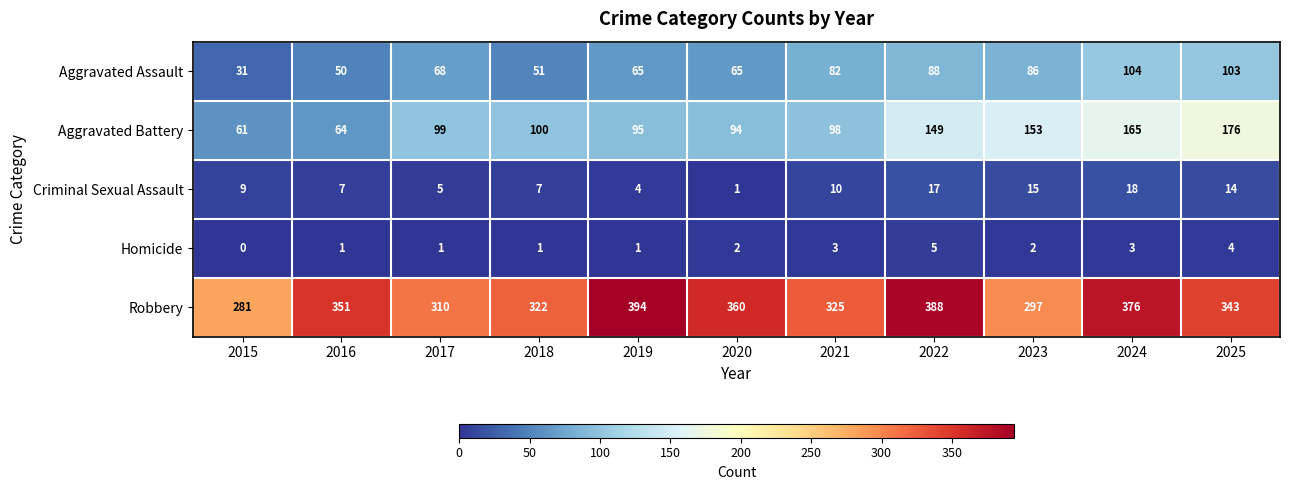

At which category is the sum across all series the highest?

2024